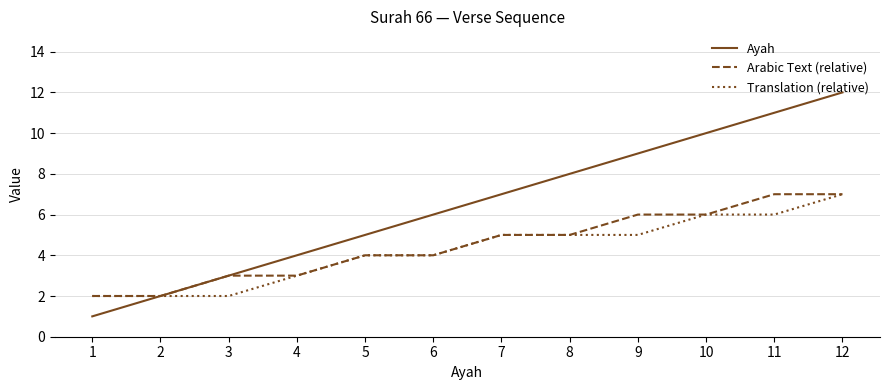

How many lines are shown in the chart?

3